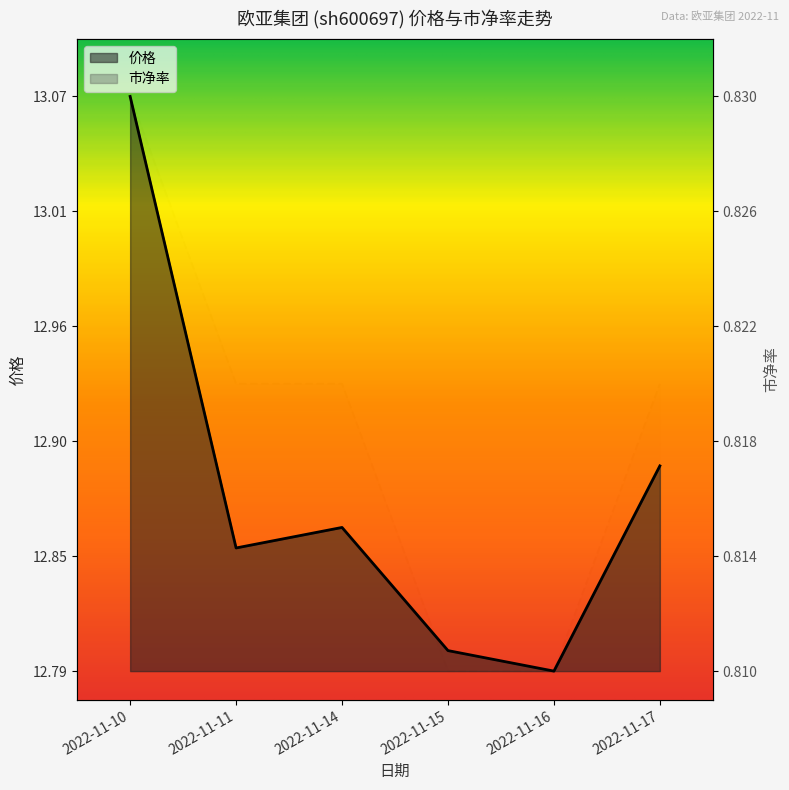

Which label corresponds to the largest value in the chart?

2022-11-10